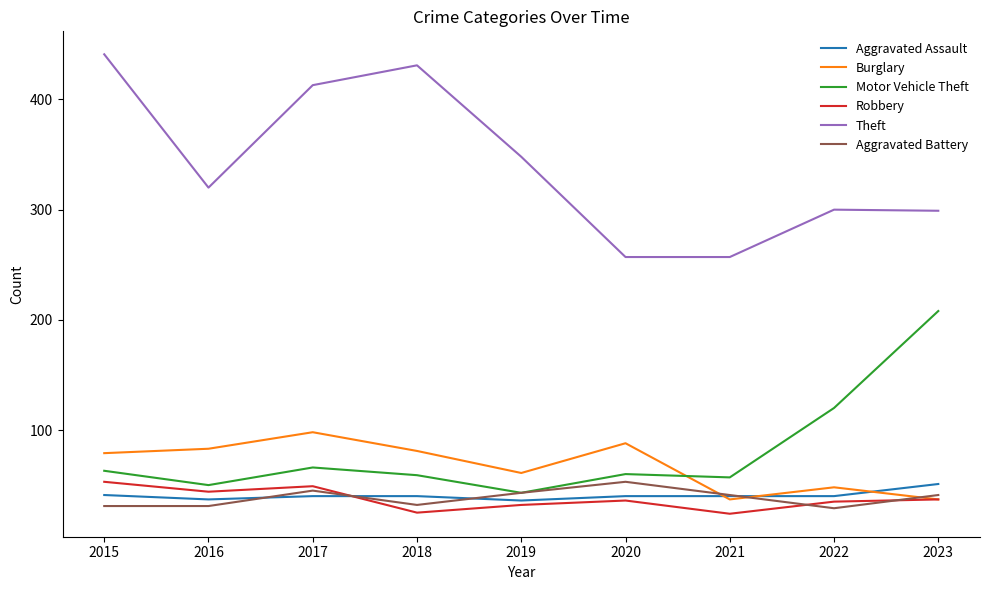

What is the spread (max minus min) of values at 2018?

406